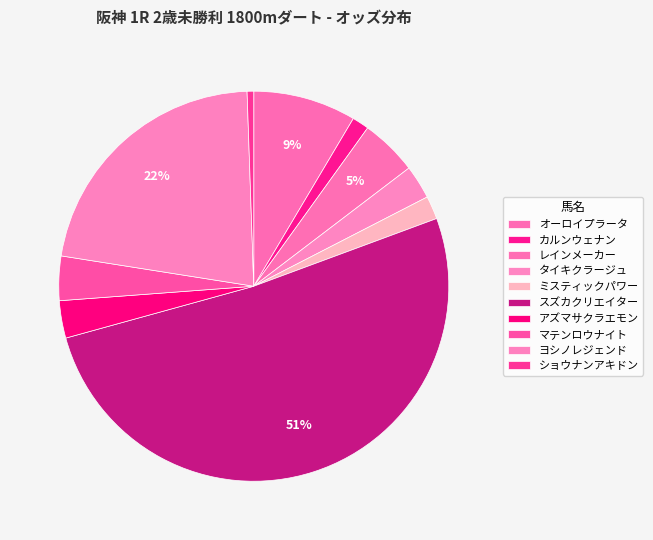

Count the number of slices in the pie.

10